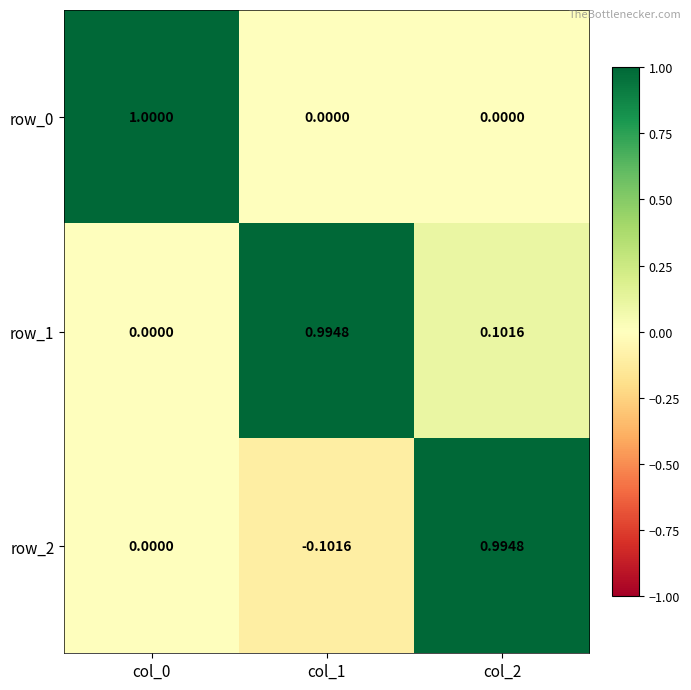

Which series has the largest range (max minus min)?

row_2